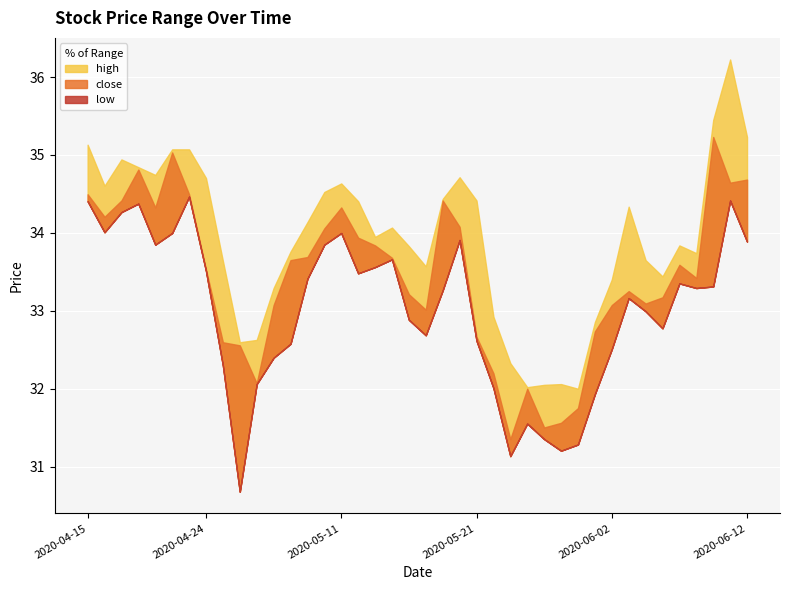

The value of high at 2020-05-08 is 50.5. True or false?

False